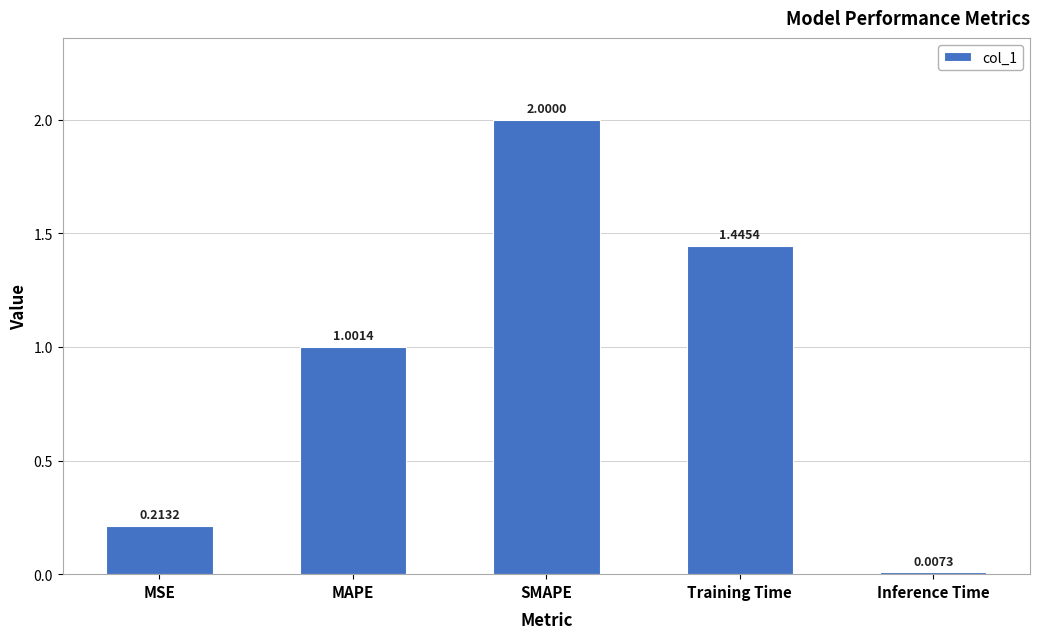

Count the number of values greater than 1.

3